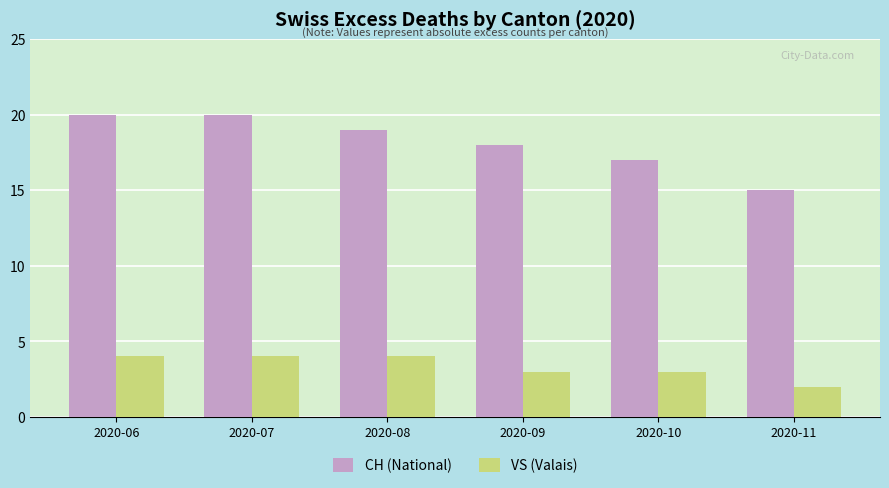

What are all the series names shown in the legend?

CH (National), VS (Valais)